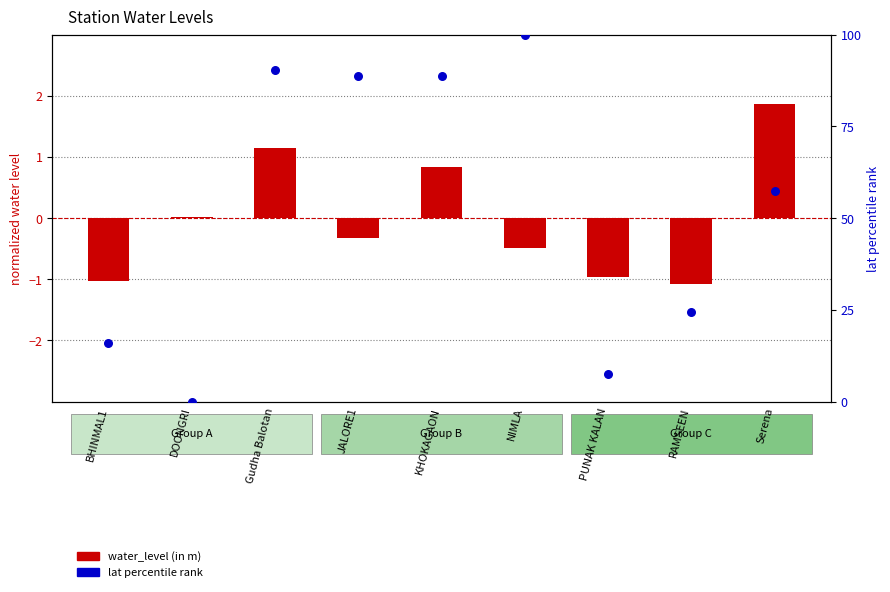

What are all the series names shown in the legend?

water_level (in m), lat percentile rank